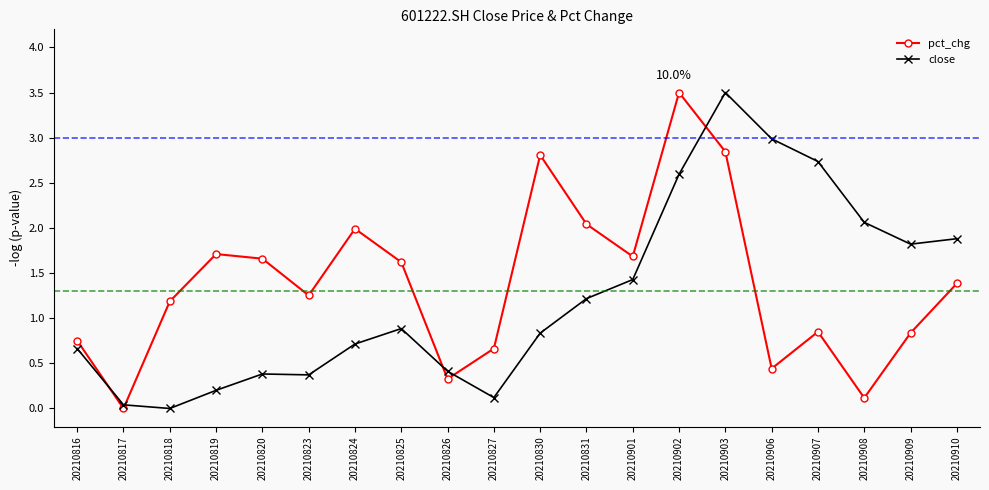

What is the average value of the pct_chg series?

1.4